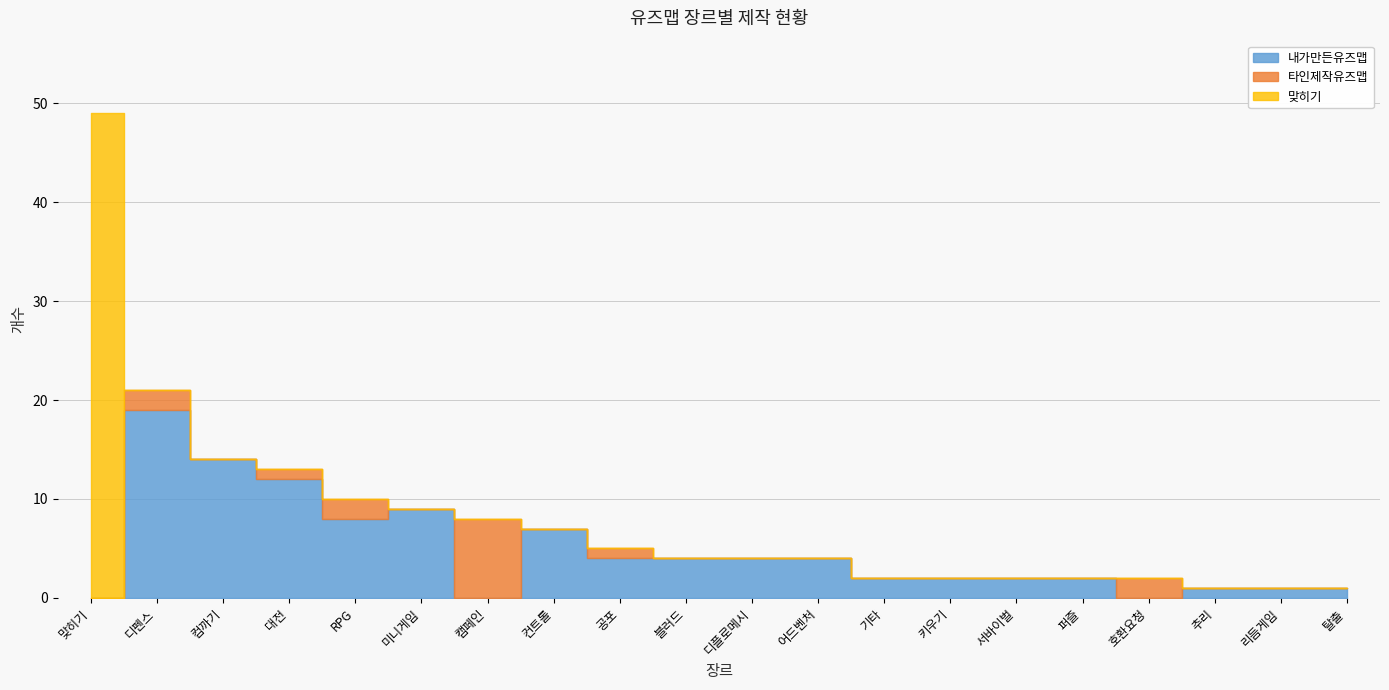

Between 디플로메시 and 키우기, which series saw the biggest shift?

내가만든유즈맵